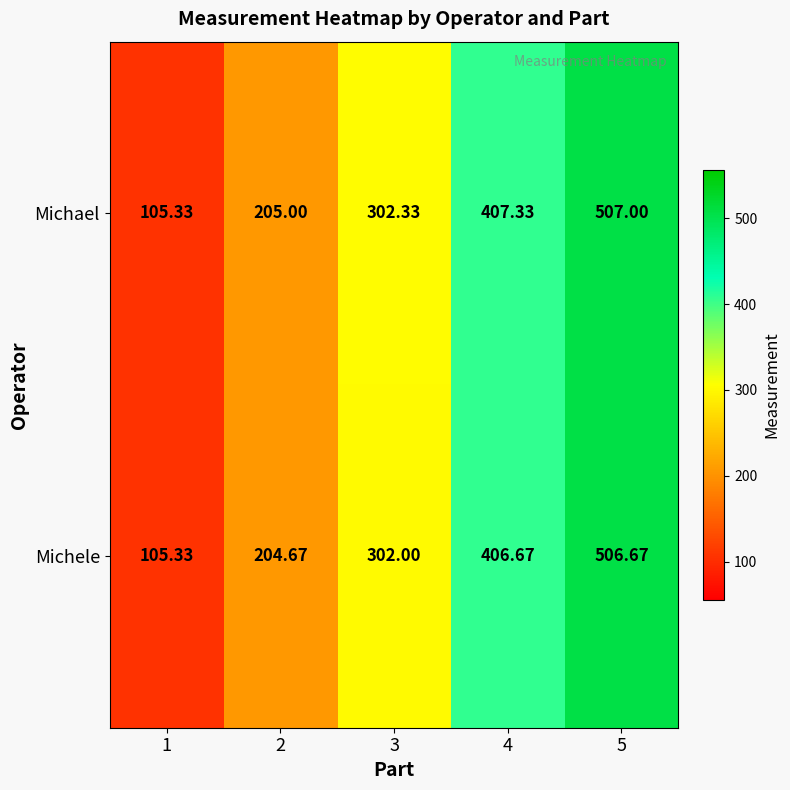

List the series in order of their overall mean, lowest first.

Michele, Michael